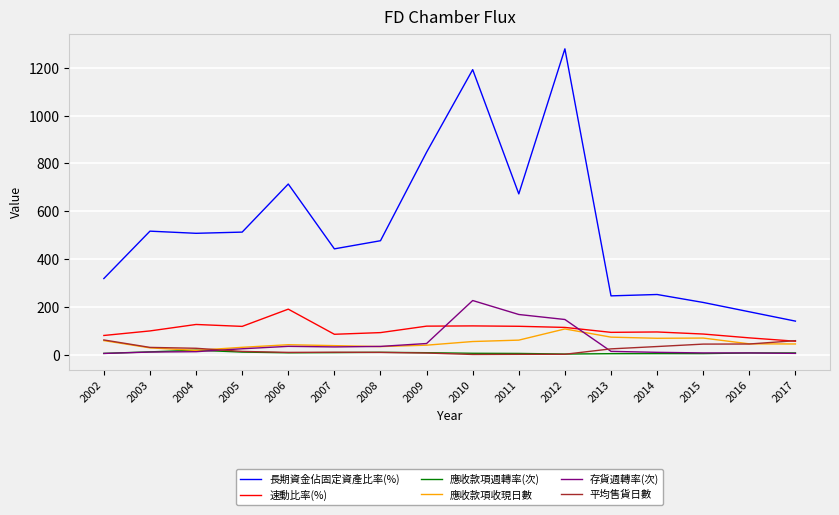

How many lines are shown in the chart?

6